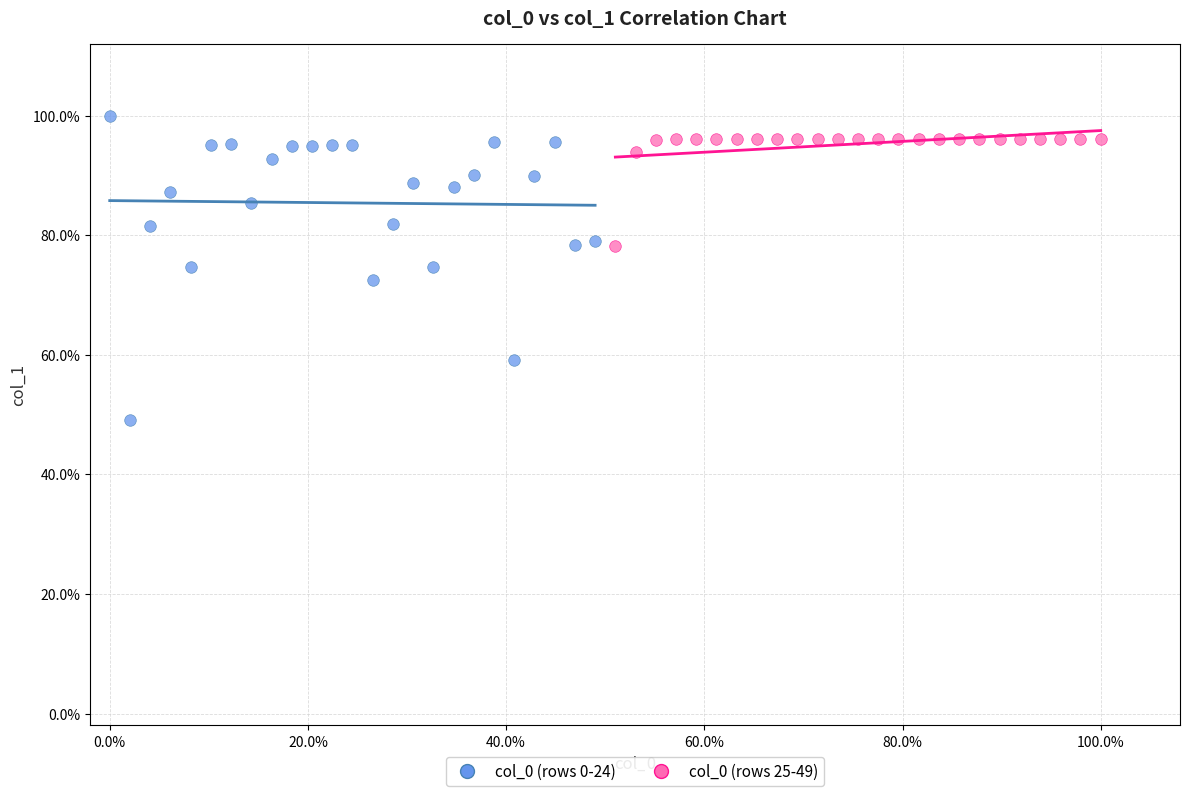

Which series contains the highest Y value?

col_0 (rows 0-24)